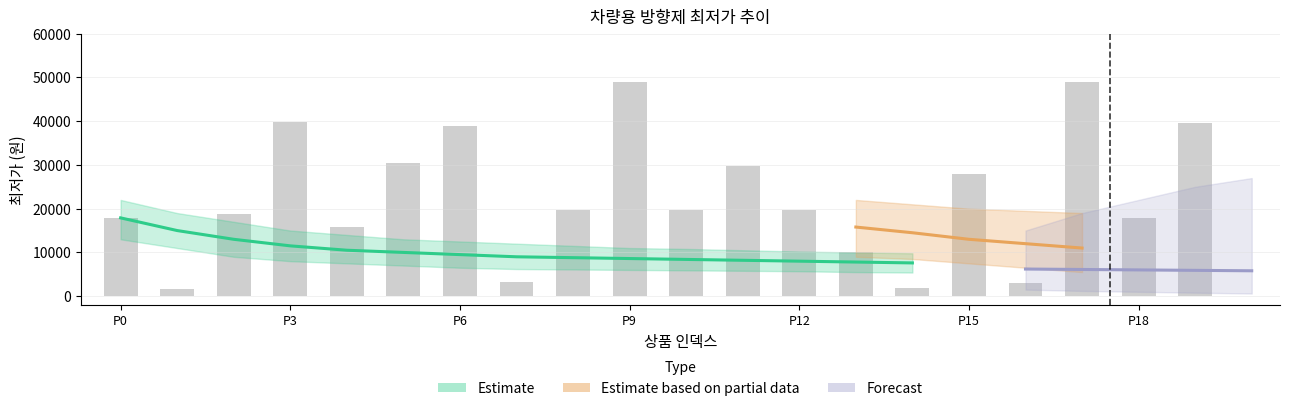

Where does the data first go above 19800?

P3